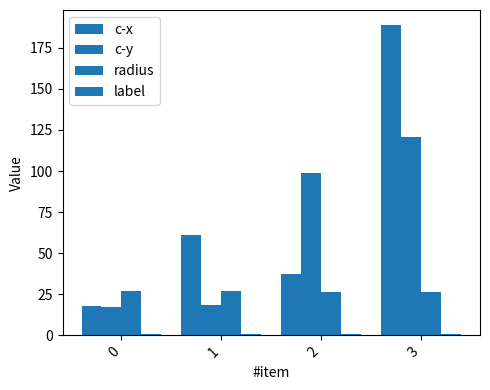

Which series changed the most between 0 and 3?

c-x